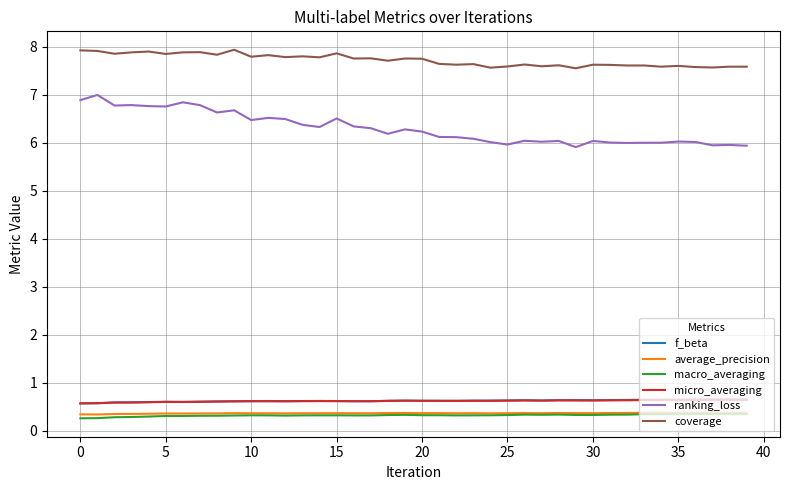

Which series has the largest range (max minus min)?

ranking_loss